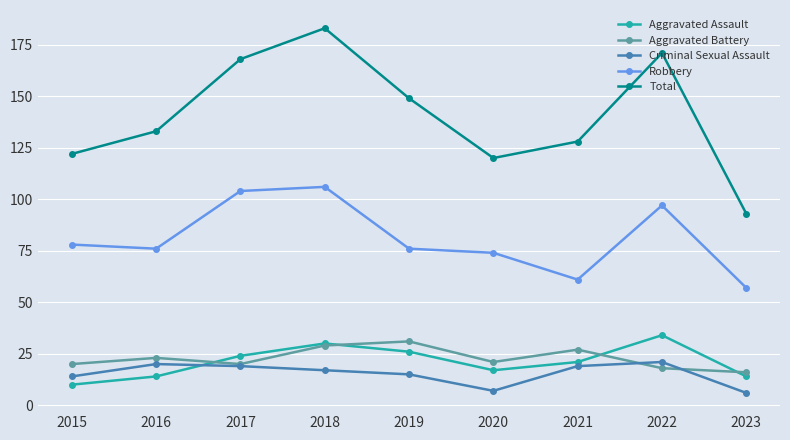

At which label does Aggravated Assault reach its minimum?

2015